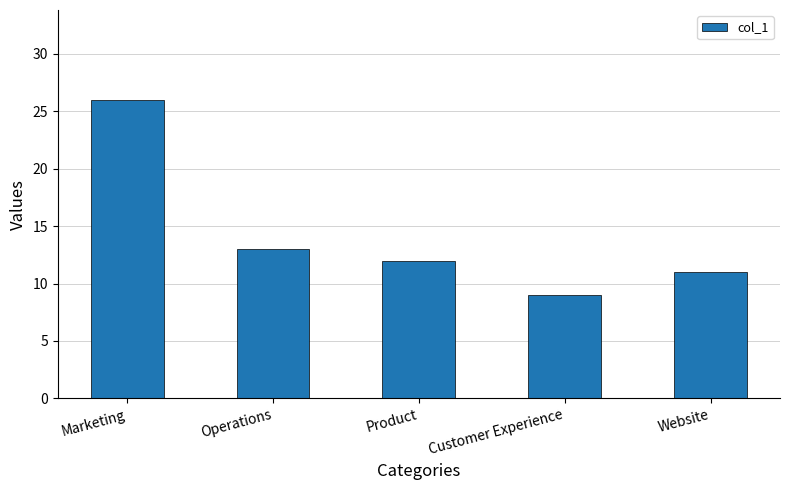

Does the chart contain any negative values?

No